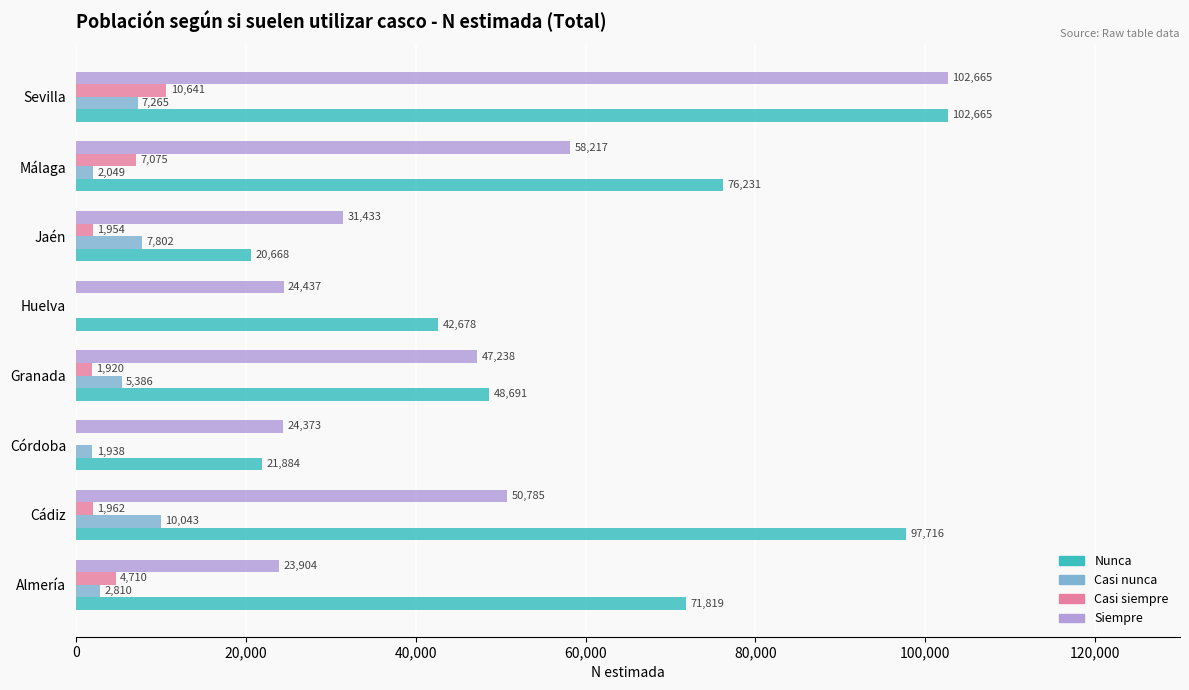

Which category has the highest value in the Casi siempre series?

Sevilla